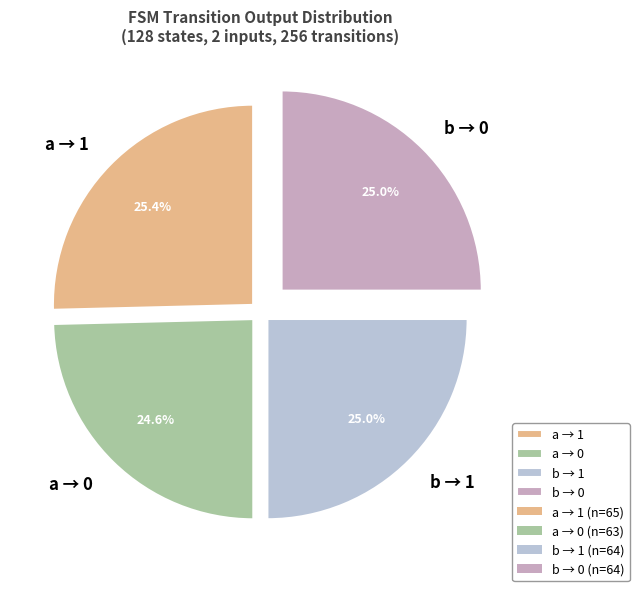

What portion of the pie excludes a → 1?

74.6%